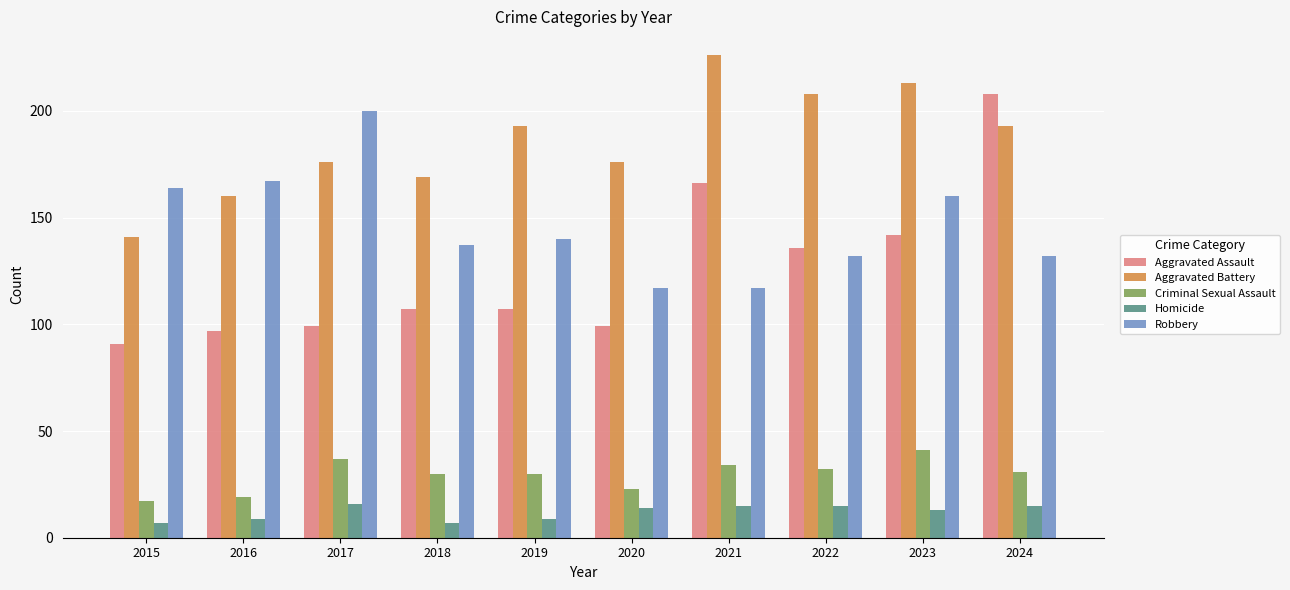

What is the maximum value for Robbery?

200